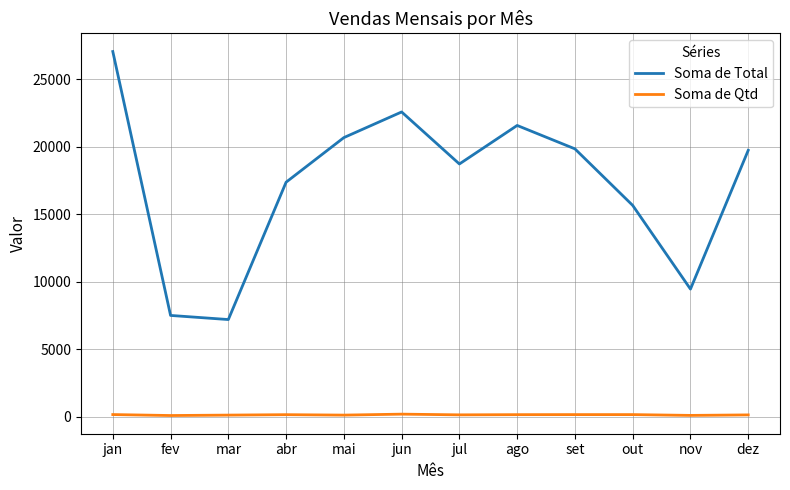

At how many categories does at least one series exceed 15947?

8